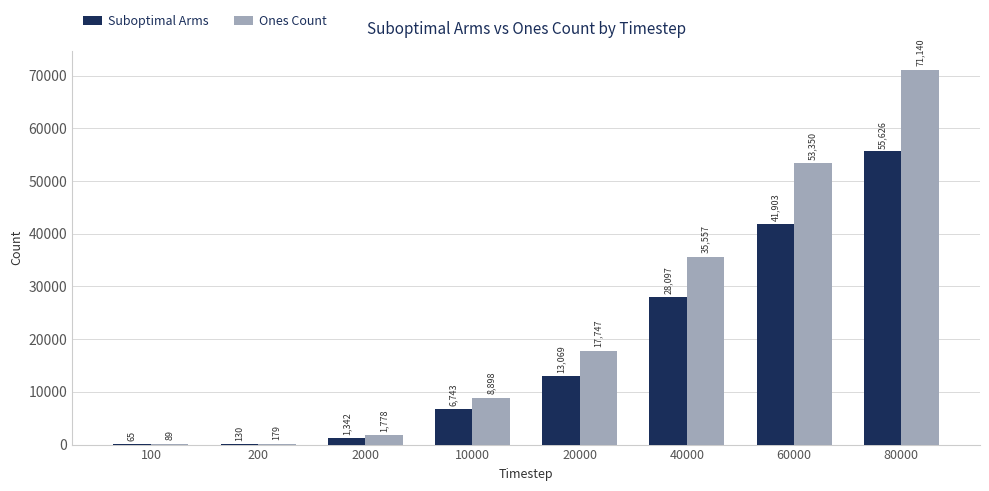

Between 100 and 10000, which series saw the biggest shift?

Ones Count